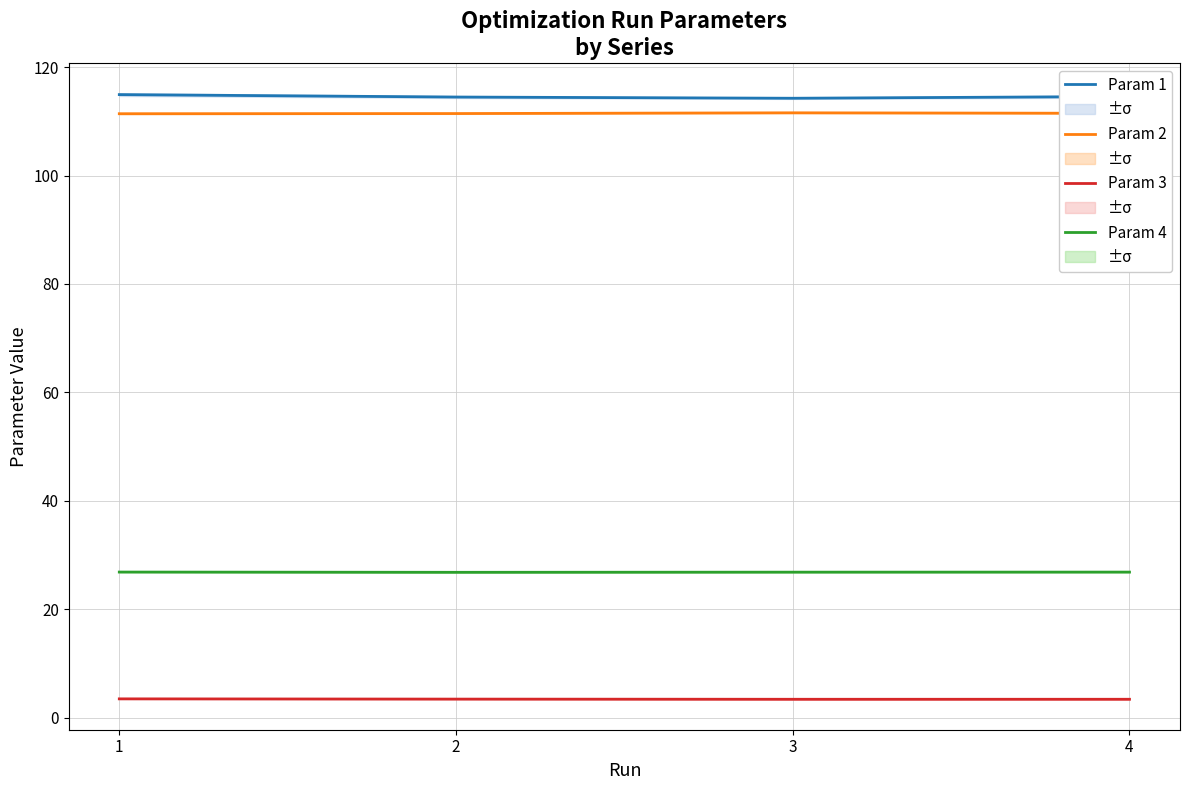

Which series has the widest spread of values?

Param 1